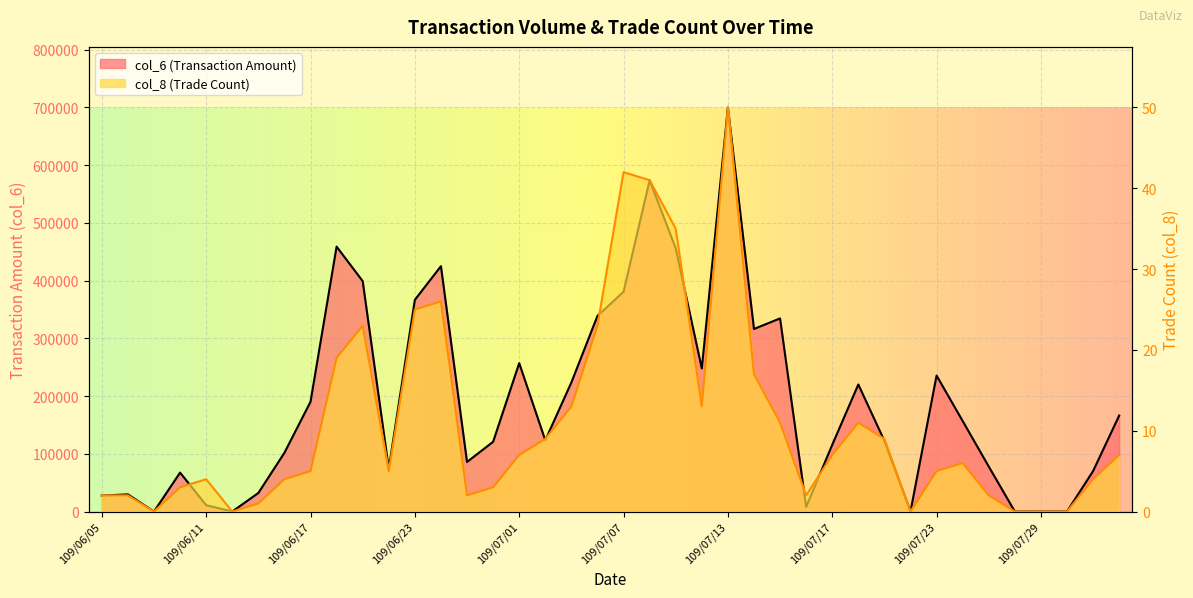

At which label is col_8 closest to 25?

109/06/23